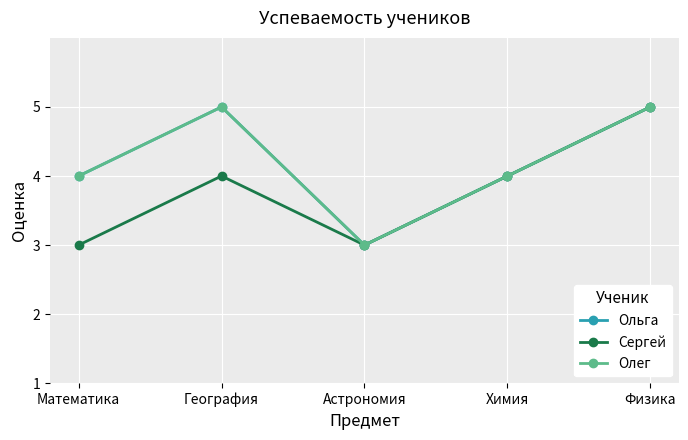

List the series in order of their peak value, highest first.

Ольга, Сергей, Олег